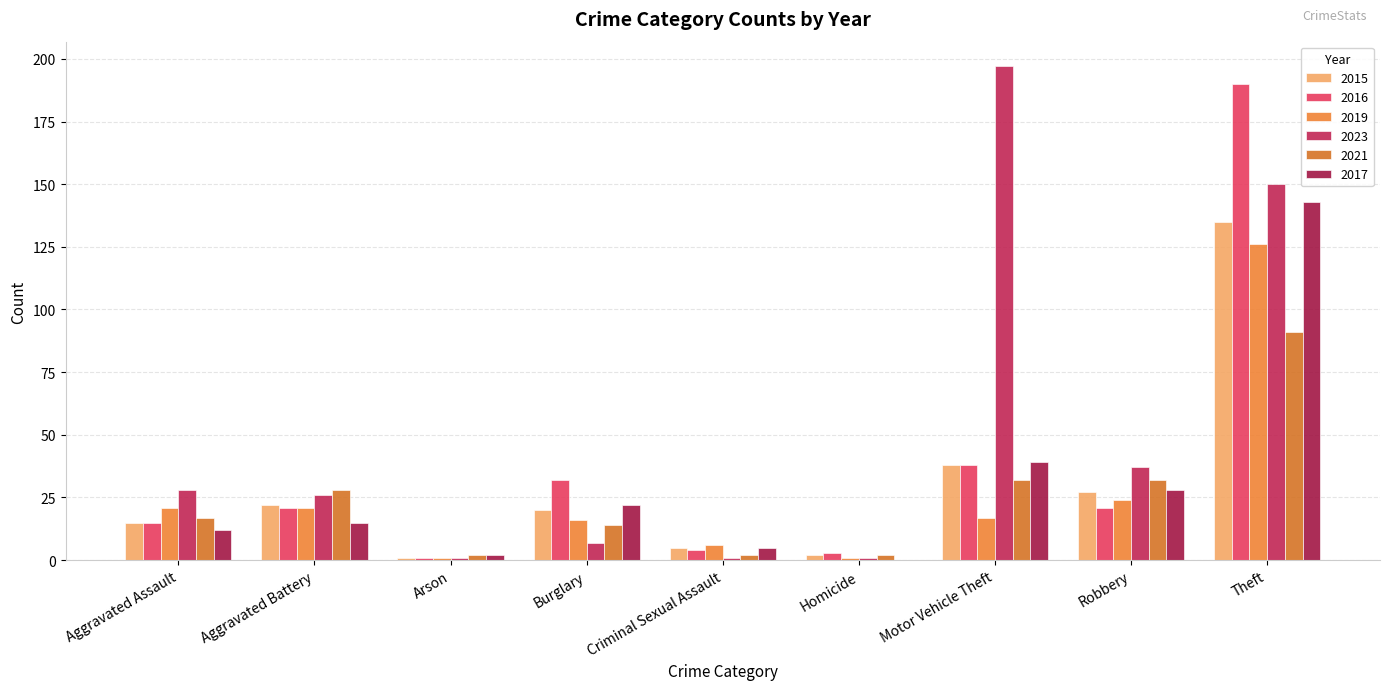

Reading left to right, extract all data points from this chart.

2015: Aggravated Assault=15	Aggravated Battery=22	Arson=1	Burglary=20	Criminal Sexual Assault=5	Homicide=2	Motor Vehicle Theft=38	Robbery=27	Theft=135
2016: Aggravated Assault=15	Aggravated Battery=21	Arson=1	Burglary=32	Criminal Sexual Assault=4	Homicide=3	Motor Vehicle Theft=38	Robbery=21	Theft=190
2019: Aggravated Assault=21	Aggravated Battery=21	Arson=1	Burglary=16	Criminal Sexual Assault=6	Homicide=1	Motor Vehicle Theft=17	Robbery=24	Theft=126
2023: Aggravated Assault=28	Aggravated Battery=26	Arson=1	Burglary=7	Criminal Sexual Assault=1	Homicide=1	Motor Vehicle Theft=197	Robbery=37	Theft=150
2021: Aggravated Assault=17	Aggravated Battery=28	Arson=2	Burglary=14	Criminal Sexual Assault=2	Homicide=2	Motor Vehicle Theft=32	Robbery=32	Theft=91
2017: Aggravated Assault=12	Aggravated Battery=15	Arson=2	Burglary=22	Criminal Sexual Assault=5	Homicide=0	Motor Vehicle Theft=39	Robbery=28	Theft=143